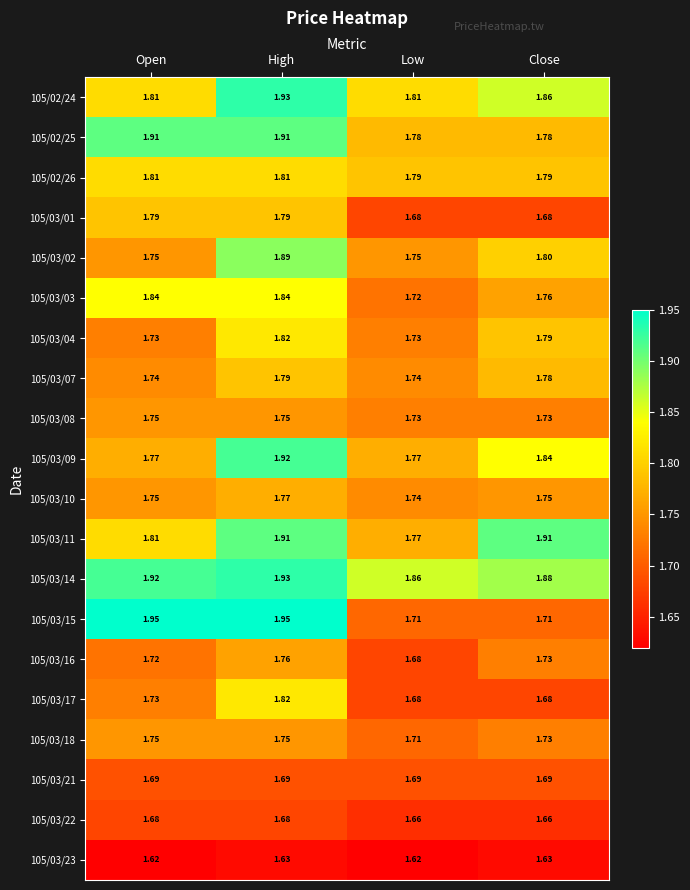

At which category is the sum across all series the highest?

High